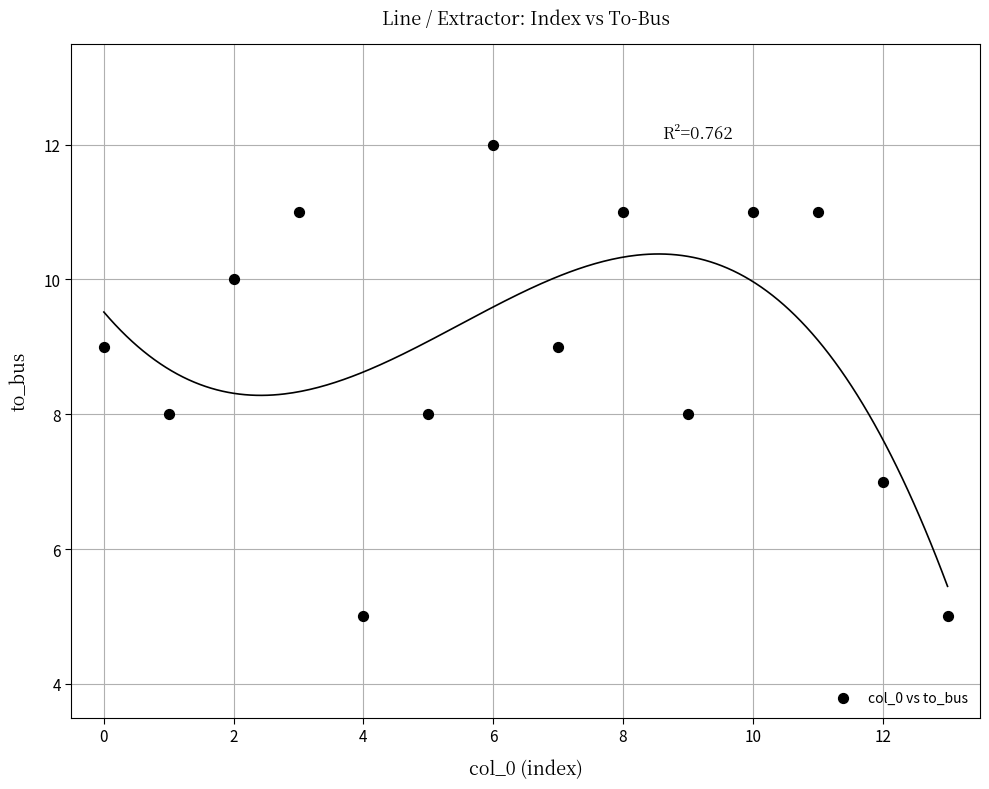

What is the range of Y values (max minus min)?

7